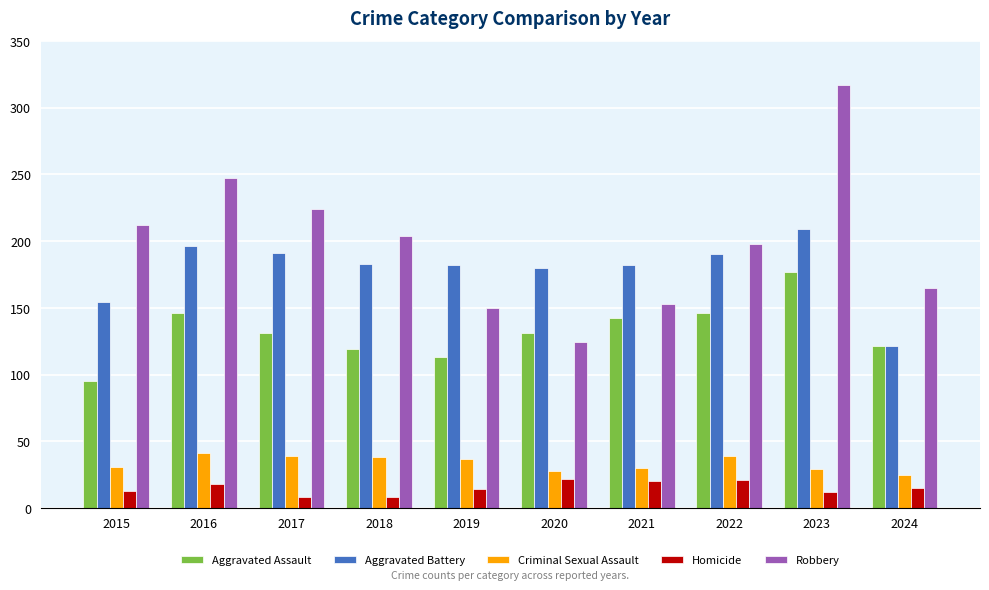

What is the total value across all series at 2019?

496